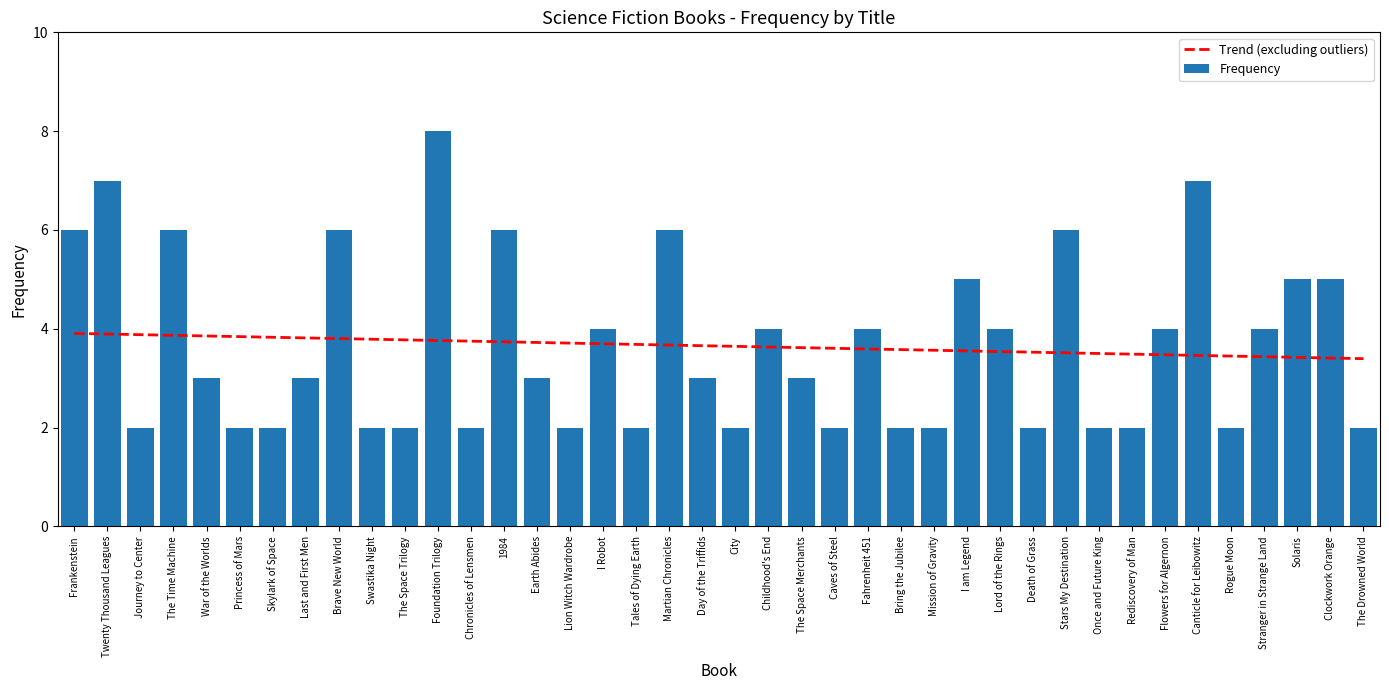

At how many categories does at least one series exceed 5?

9